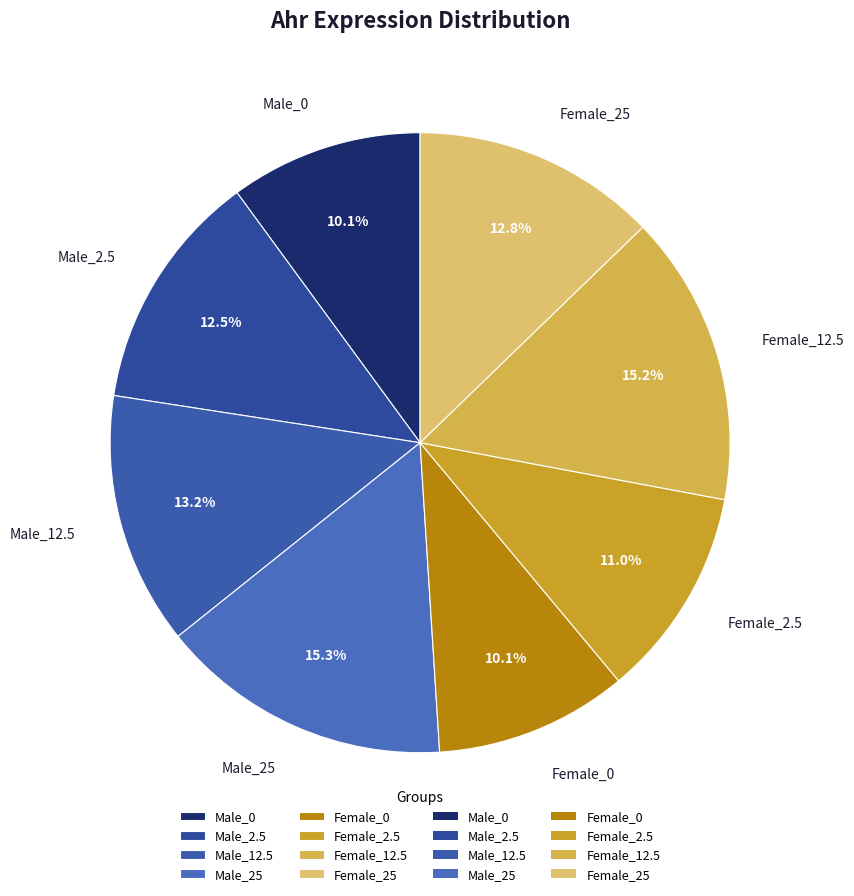

Is there any slice that represents more than half of the pie?

No